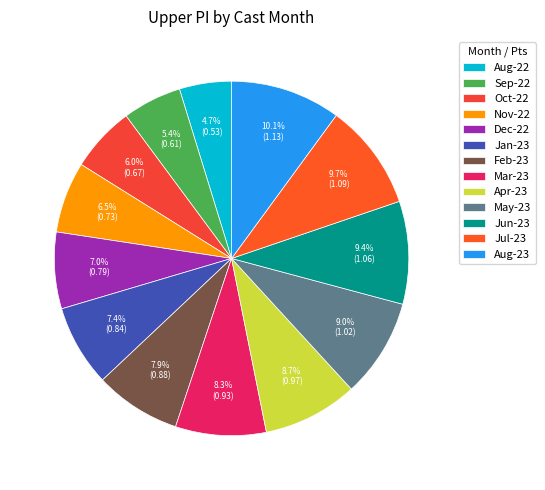

What is the smallest slice in the pie chart?

Aug-22